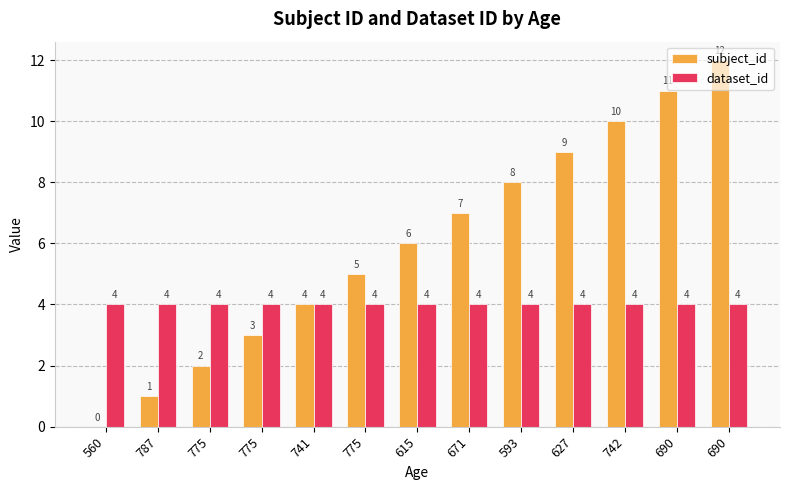

What is the total value across all series at 615?

10